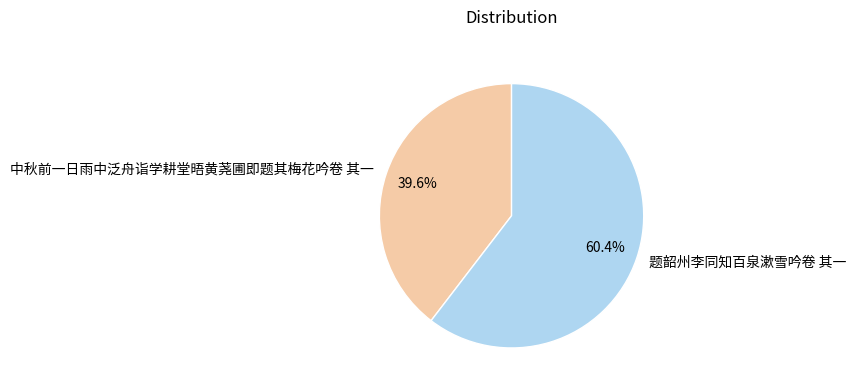

Which slice is the largest?

题韶州李同知百泉漱雪吟卷 其一